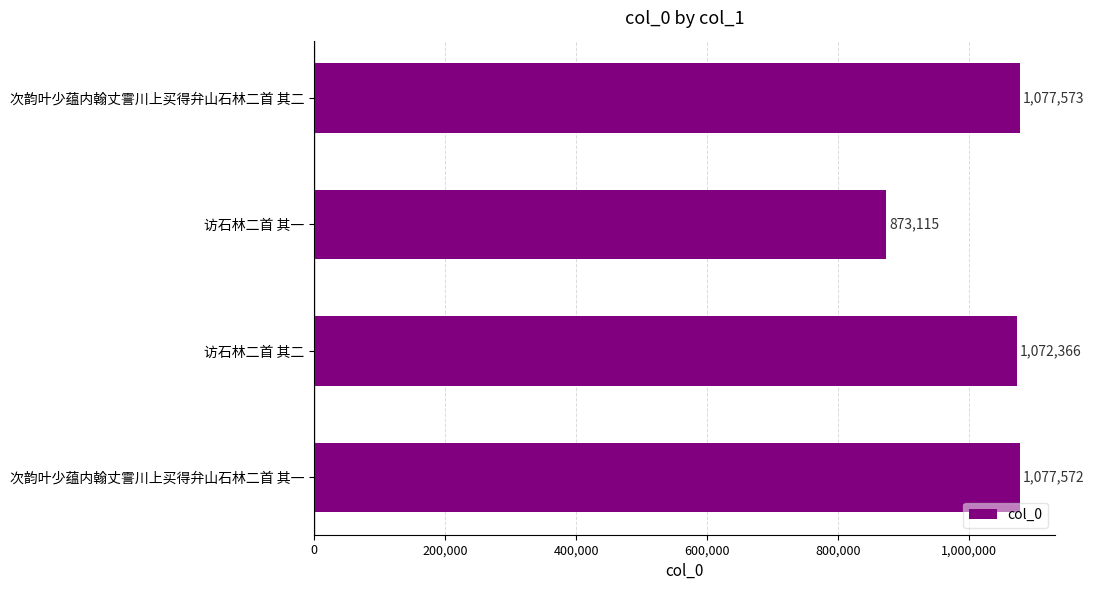

How many bars are there in total?

4